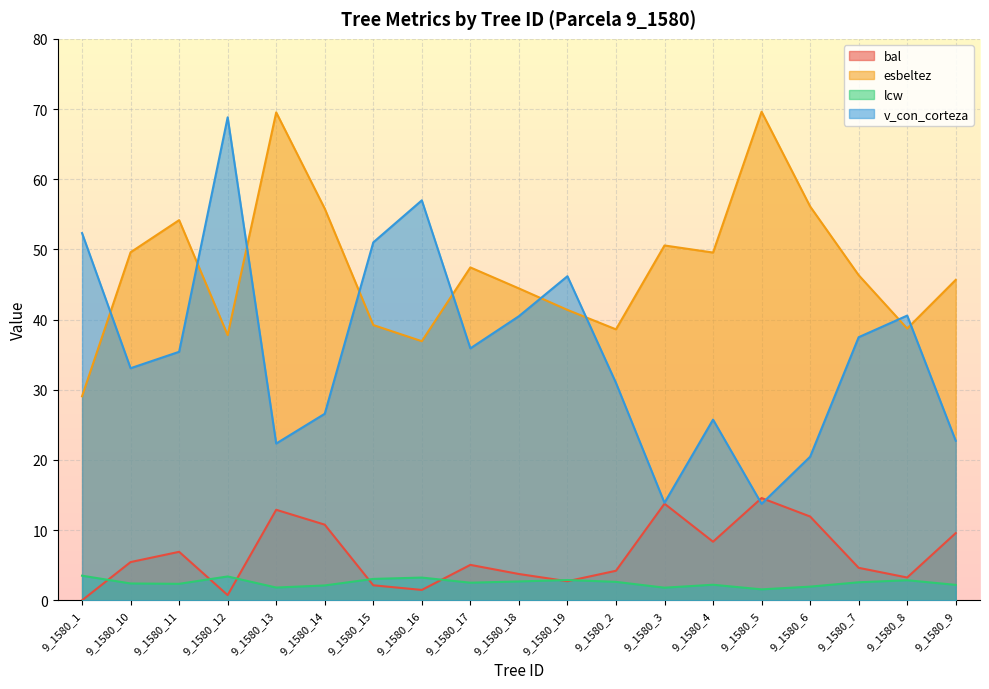

What is the spread (max minus min) of values at 9_1580_17?

44.9